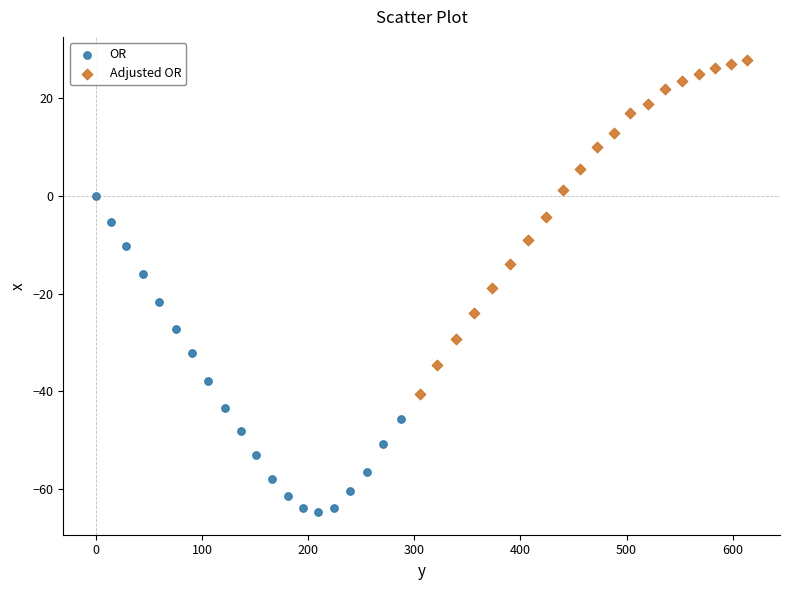

Which series reaches the maximum Y coordinate?

Adjusted OR